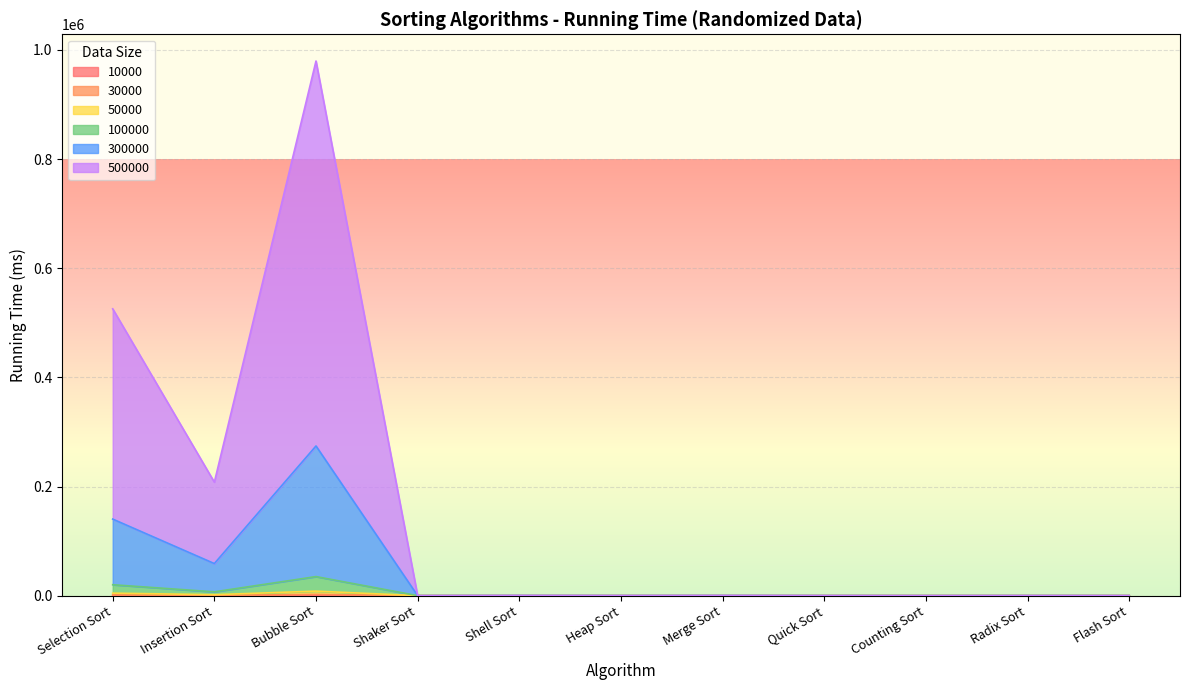

The 10000 series shows 208 at Selection Sort. True or false?

False